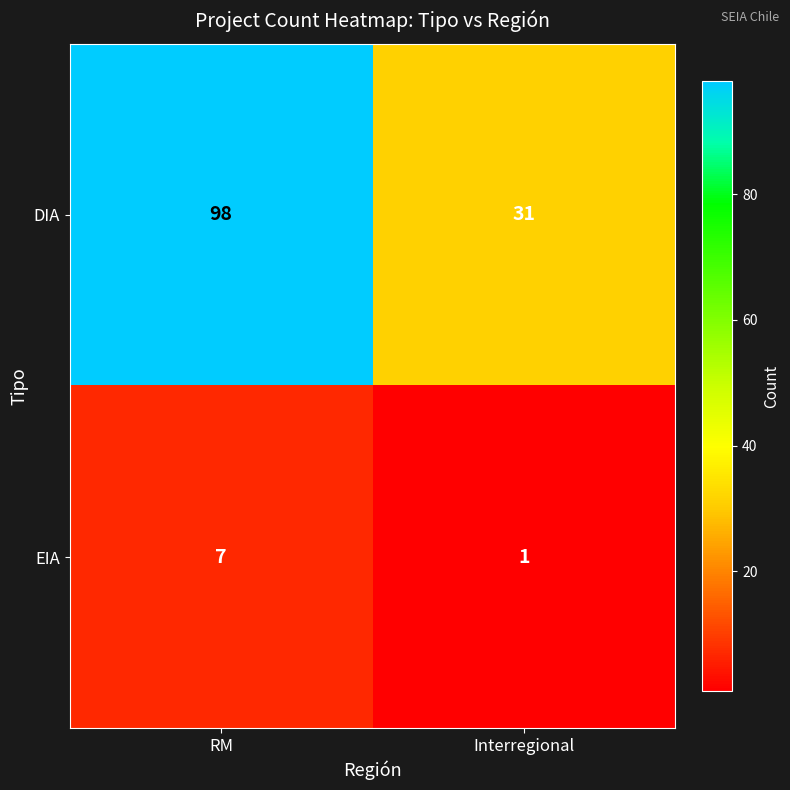

What value does the DIA series have at Interregional?

31